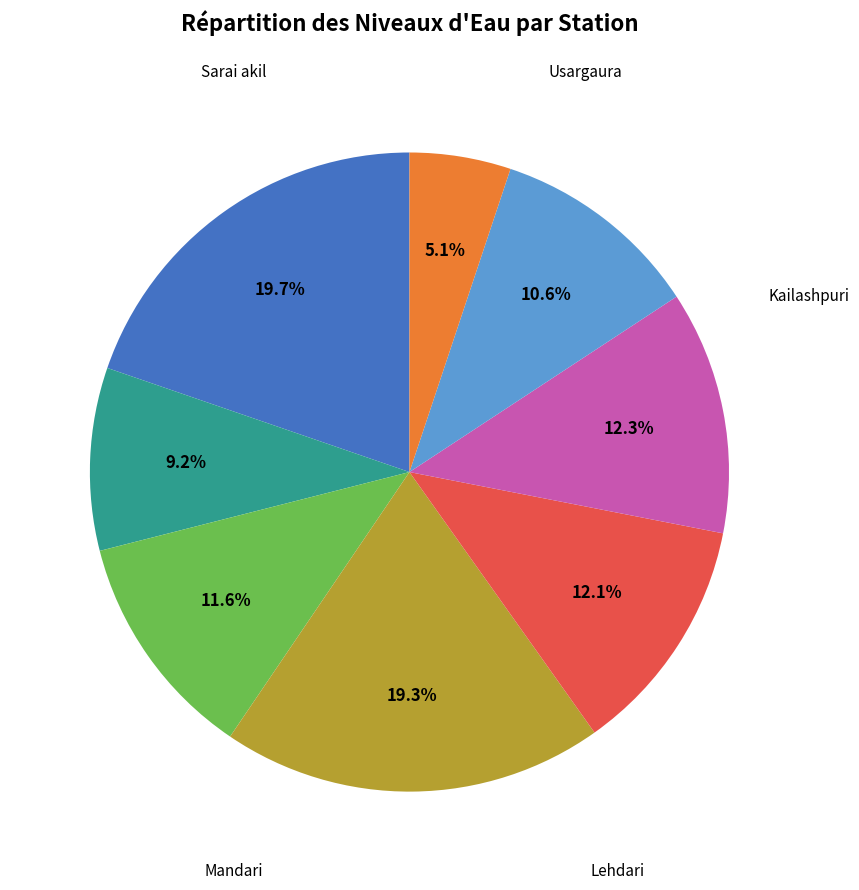

Is there any slice that represents more than half of the pie?

No